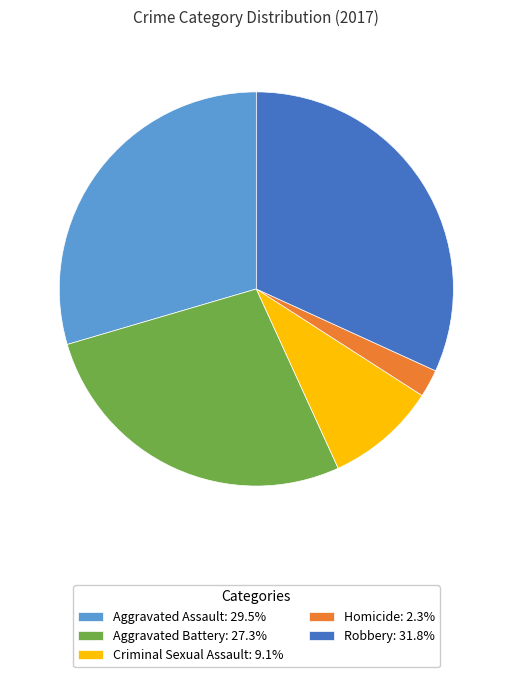

Approximately how many times larger is the value at Aggravated Assault: 29.5% compared to Robbery: 31.8%?

0.9